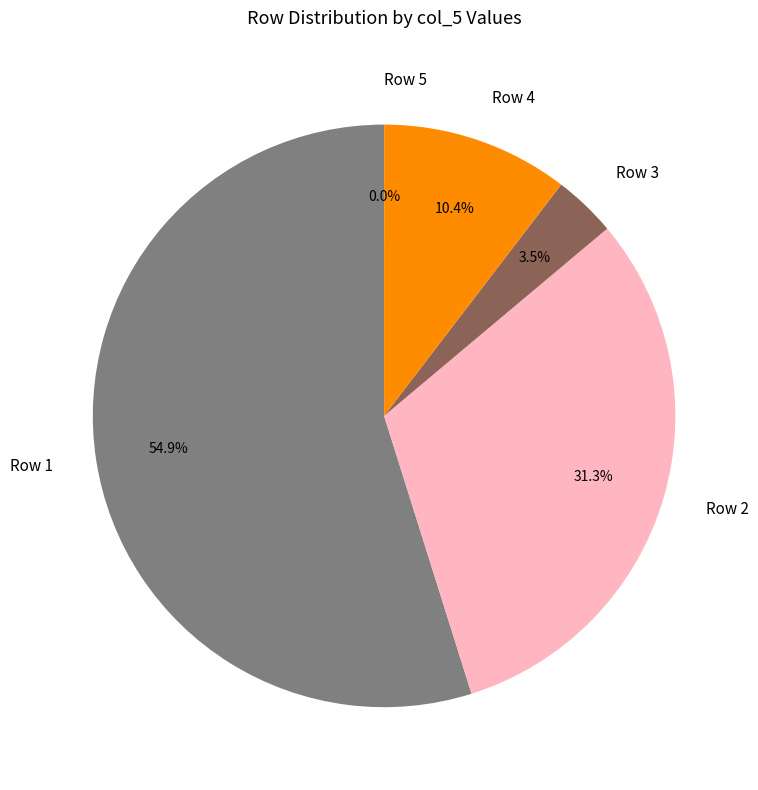

Combined, do Row 3 and Row 1 account for over 50%?

Yes